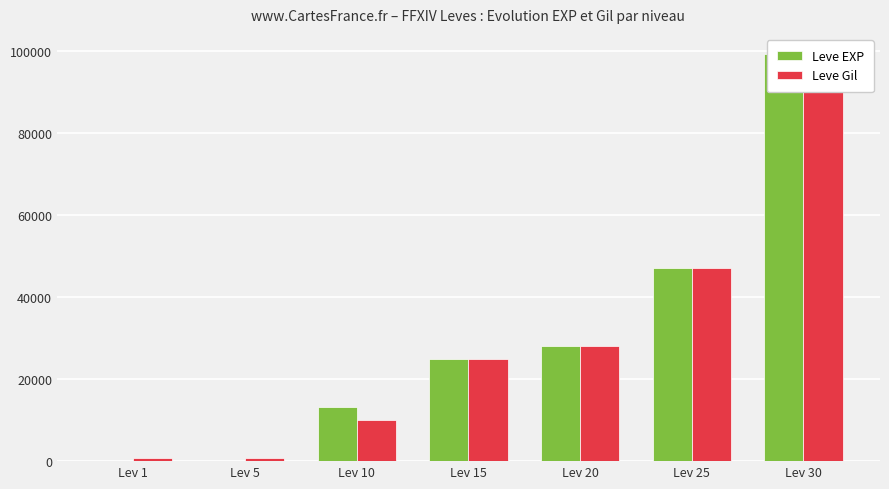

What are all the series names shown in the legend?

Leve EXP, Leve Gil